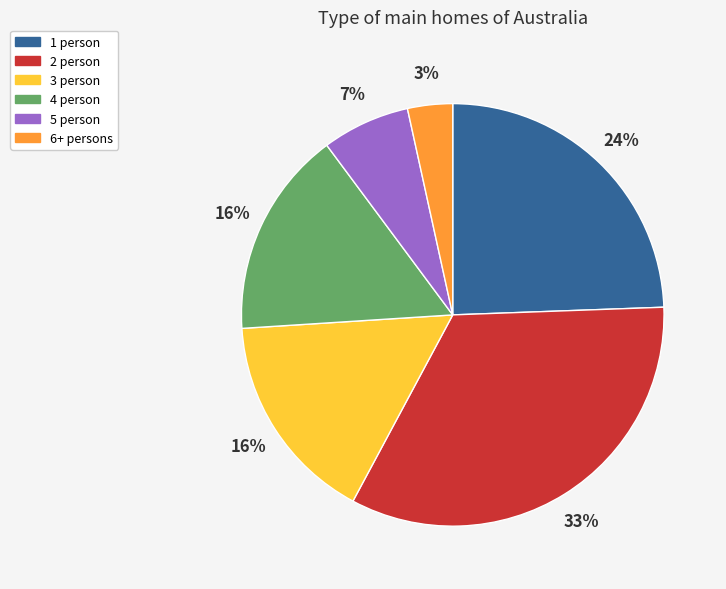

What is the largest slice in the pie chart?

2 person